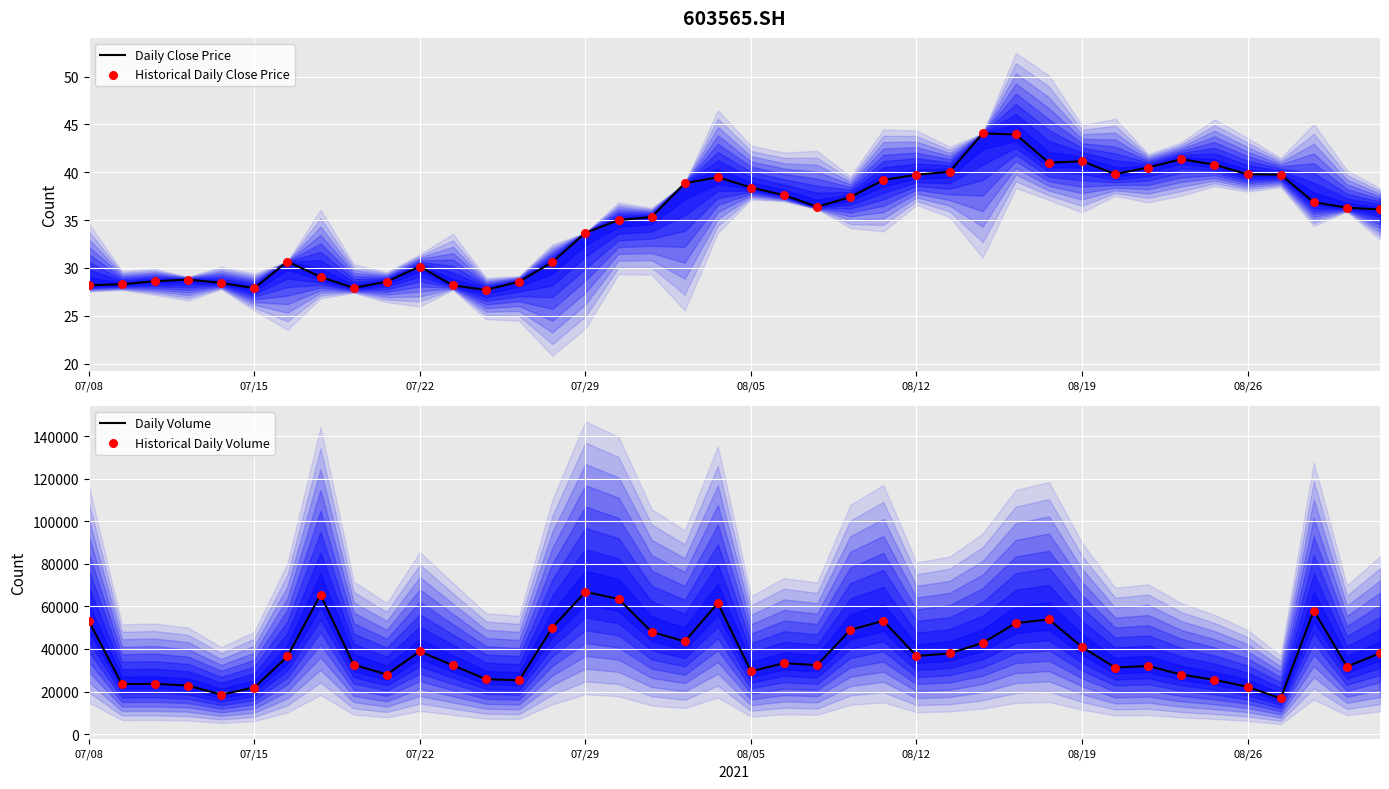

What is the lowest value of the Daily Close Price series?

27.7